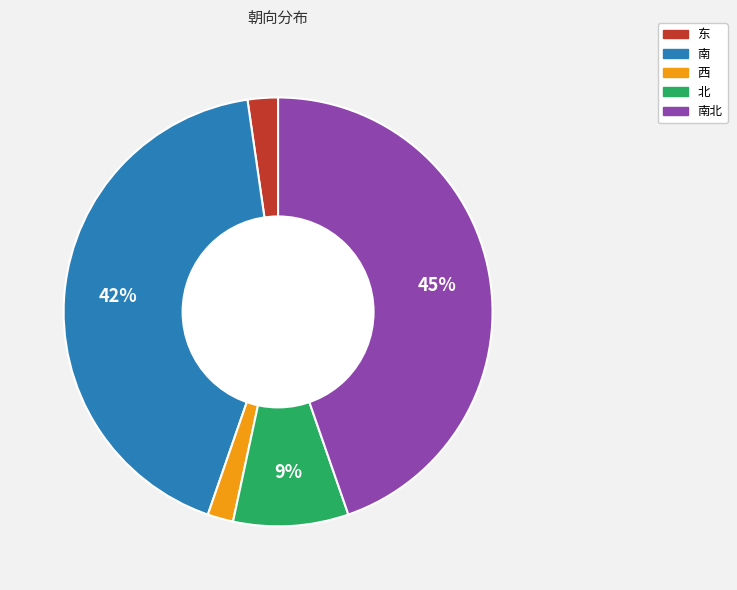

To the nearest percent, what is the difference between the largest and smallest slice percentages?

43%